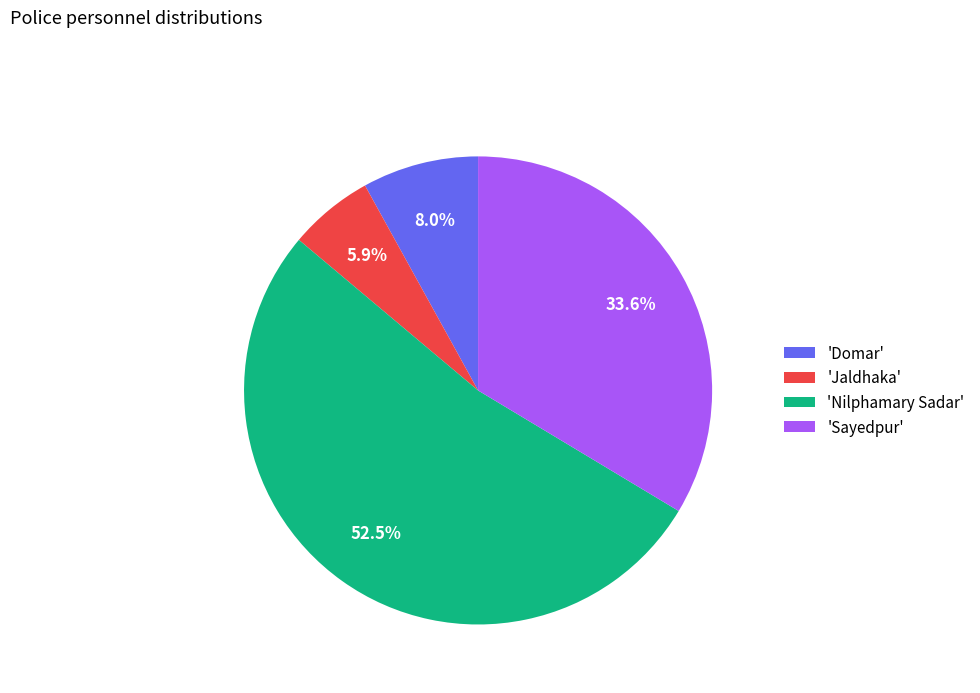

What portion of the pie excludes 'Sayedpur'?

66.4%